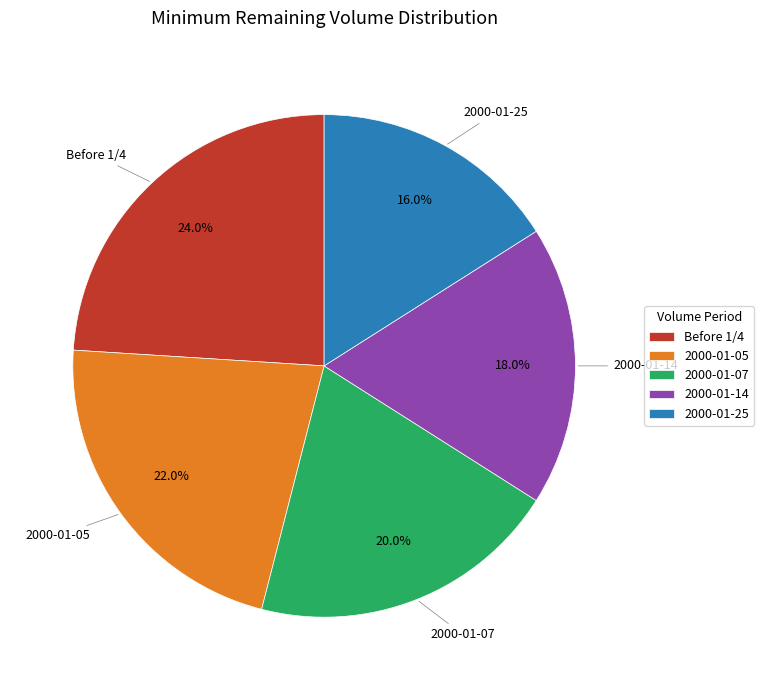

To the nearest percent, what is the combined percentage of Before 1/4 and 2000-01-25?

40%